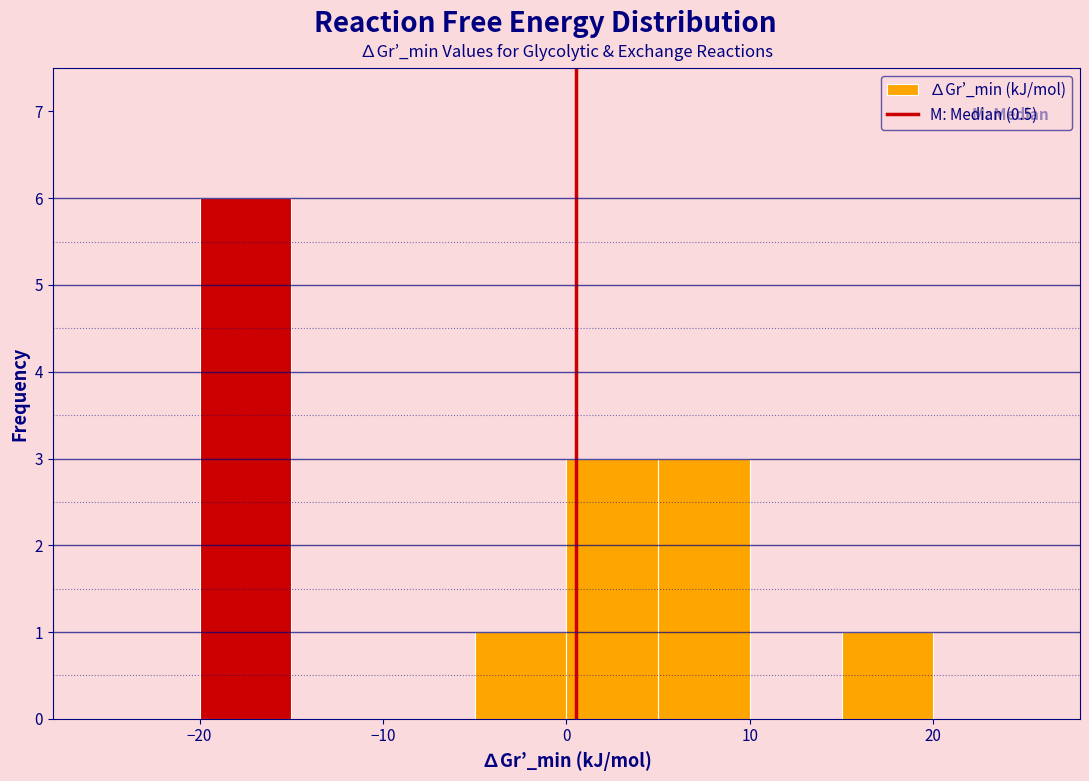

Reading left to right, transcribe this chart: for each bar, give the range it covers on the x-axis and its height. The values are not printed on the chart, so give them approximately, as read against the axis.

-25 to -20: 0
-20 to -15: 6
-15 to -10: 0
-10 to -5: 0
-5 to 0: 1
0 to 5: 3
5 to 10: 3
10 to 15: 0
15 to 20: 1
20 to 25: 0